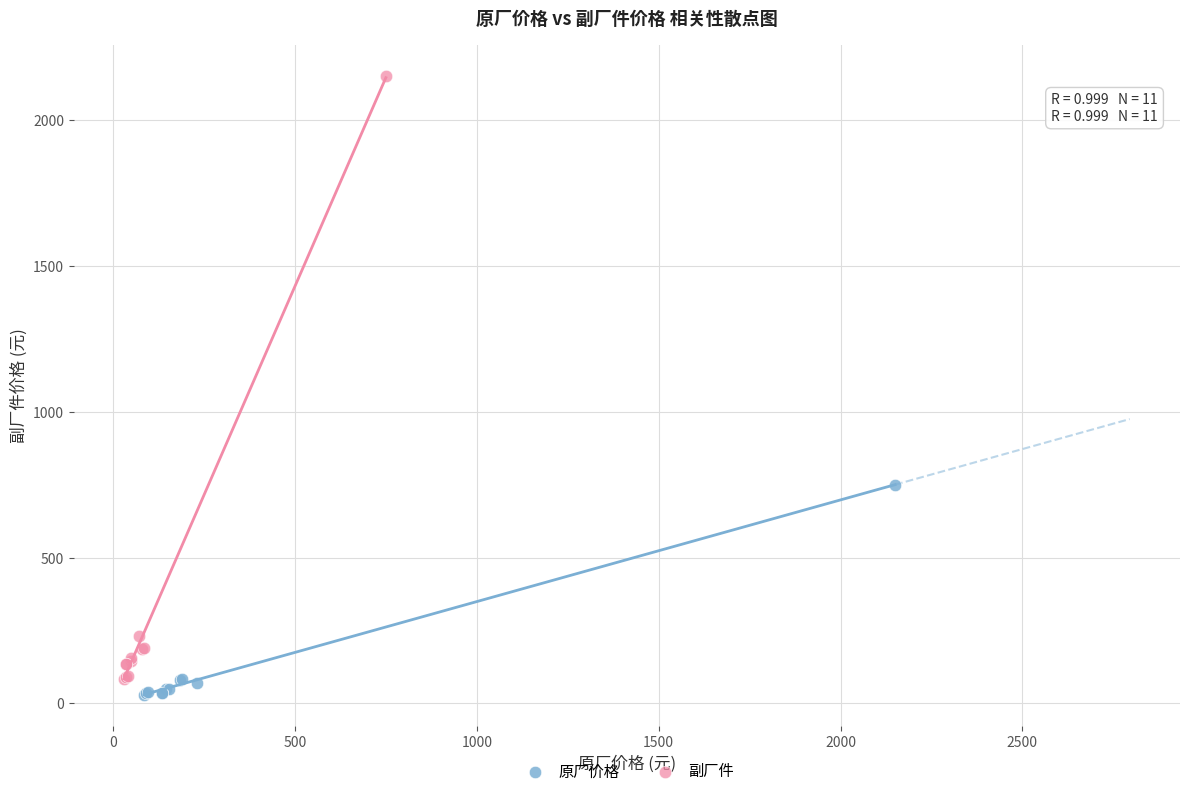

Which series has the largest Y range (max minus min)?

副厂件